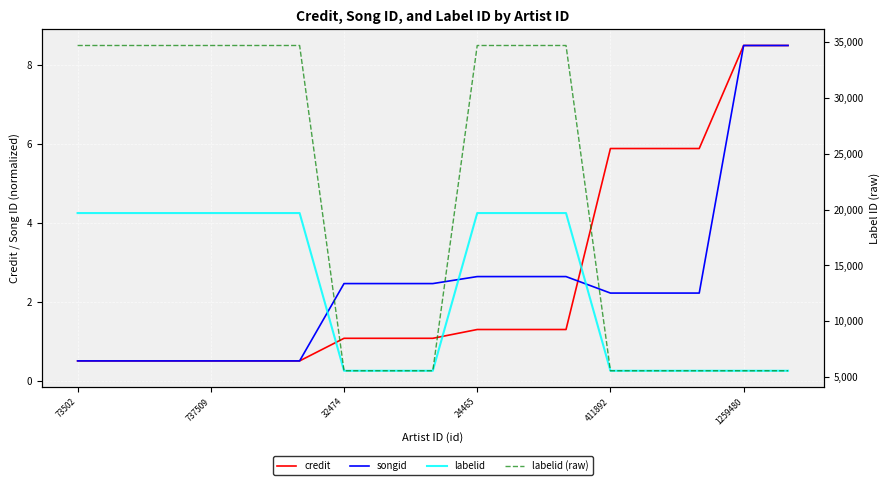

What position from the right is 24465?

8